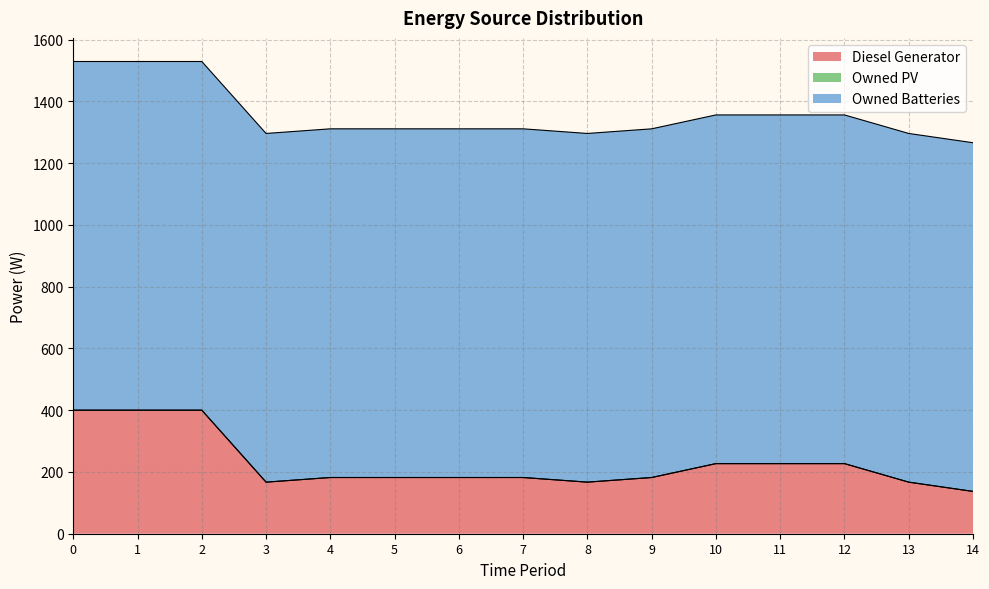

True or false: Diesel Generator and Owned Batteries intersect in this chart.

False